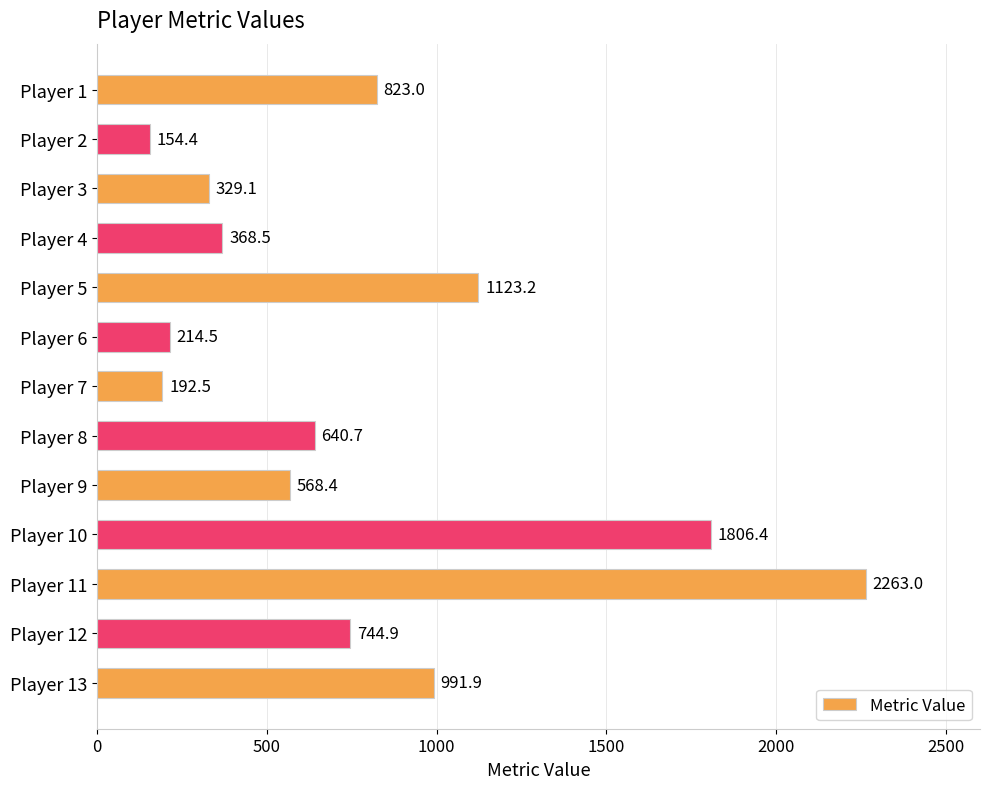

Is it true that the value at Player 1 is 397.9?

False